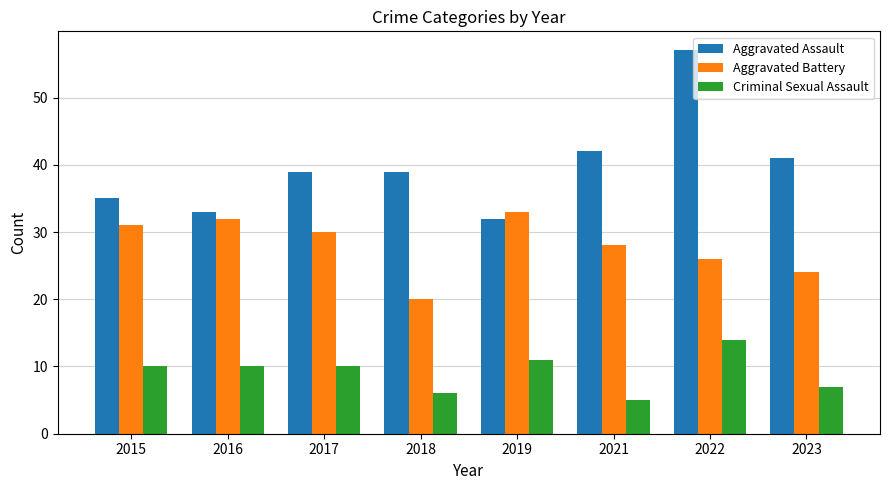

What value does the Criminal Sexual Assault series have at 2019?

11